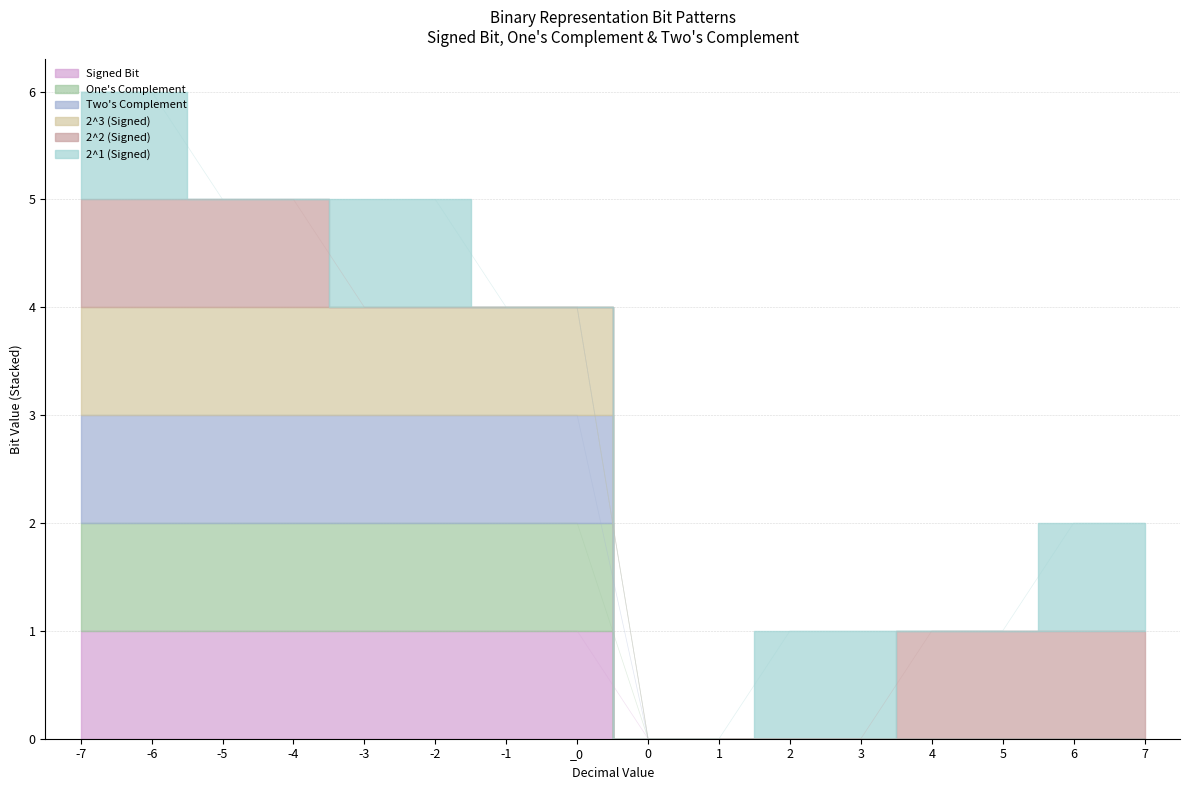

How many values in the Two's Complement series are below 3?

8